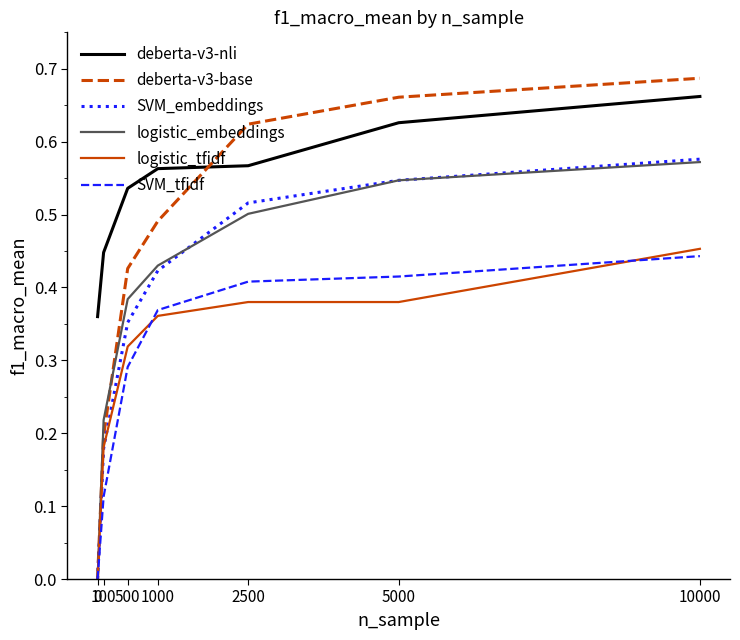

True or false: SVM_embeddings and deberta-v3-nli intersect in this chart.

False